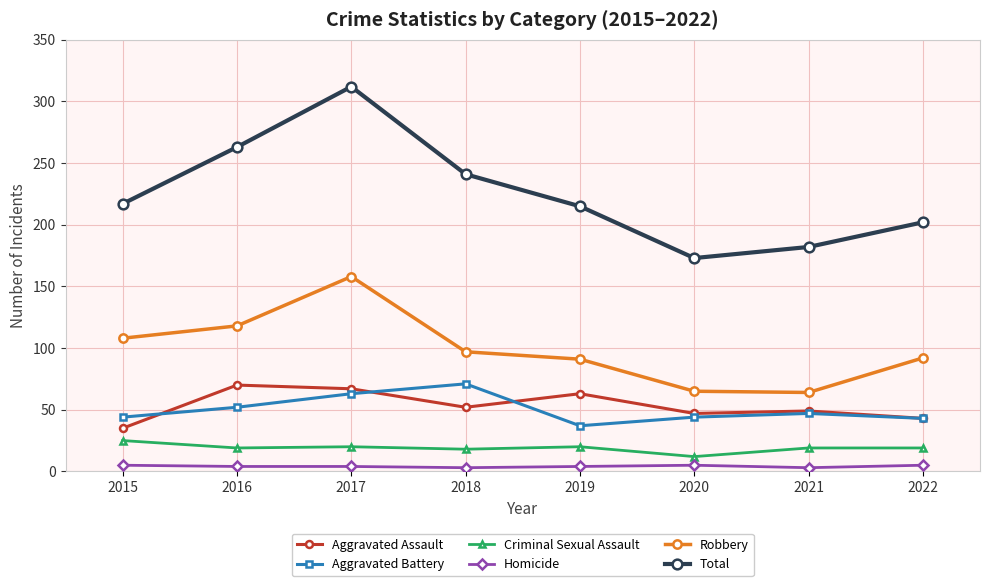

Where is Aggravated Battery nearest to the value 54?

2016